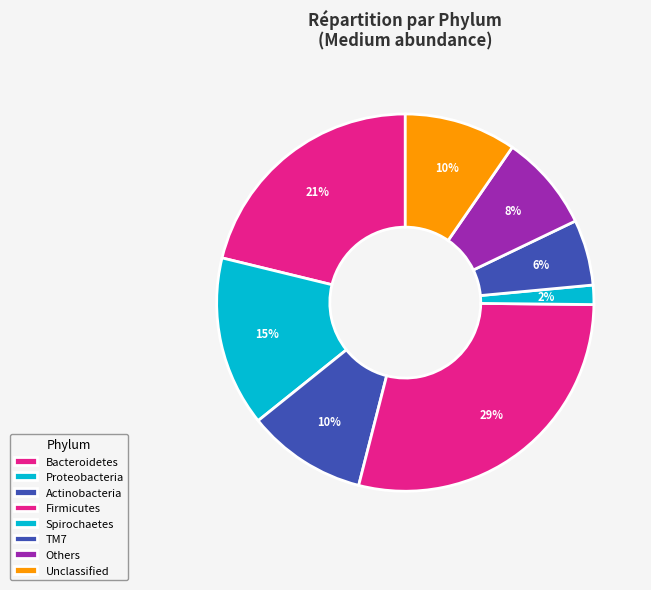

What percentage do Actinobacteria and Bacteroidetes together represent?

31.5%